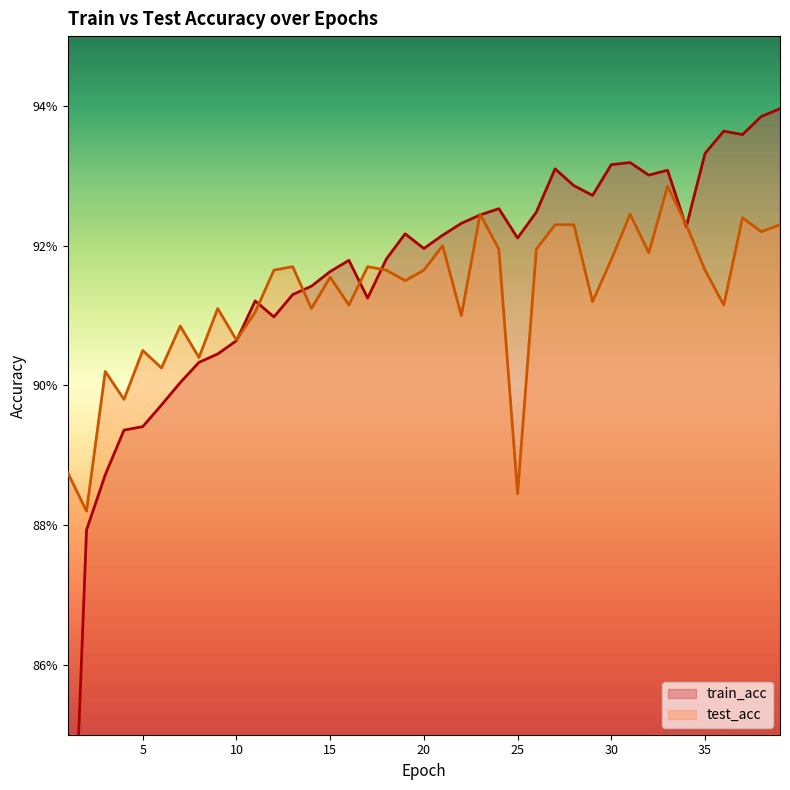

Read the train_acc value at 19.

0.9